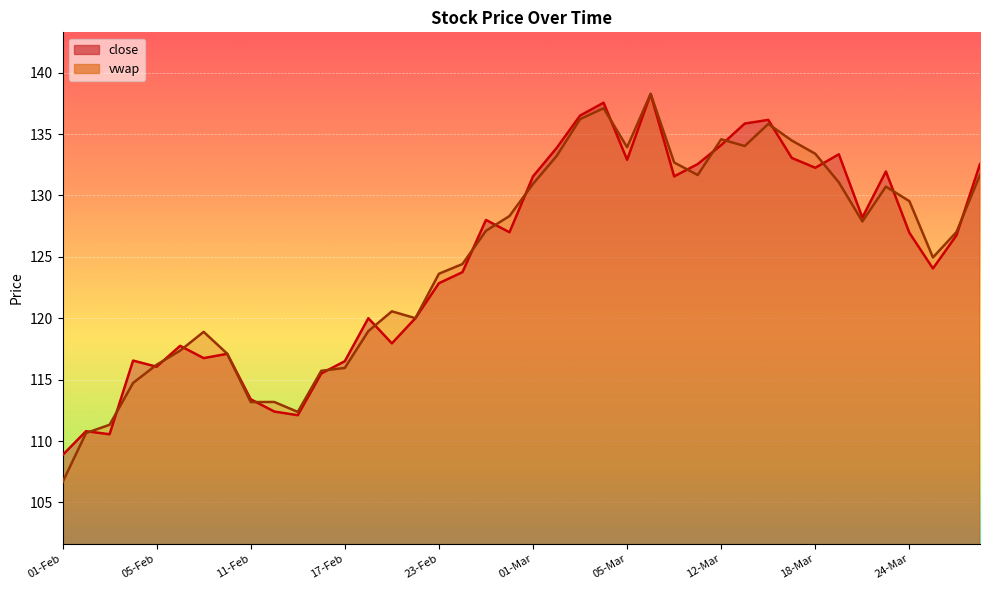

What is the sum of all close _line values?

4993.8